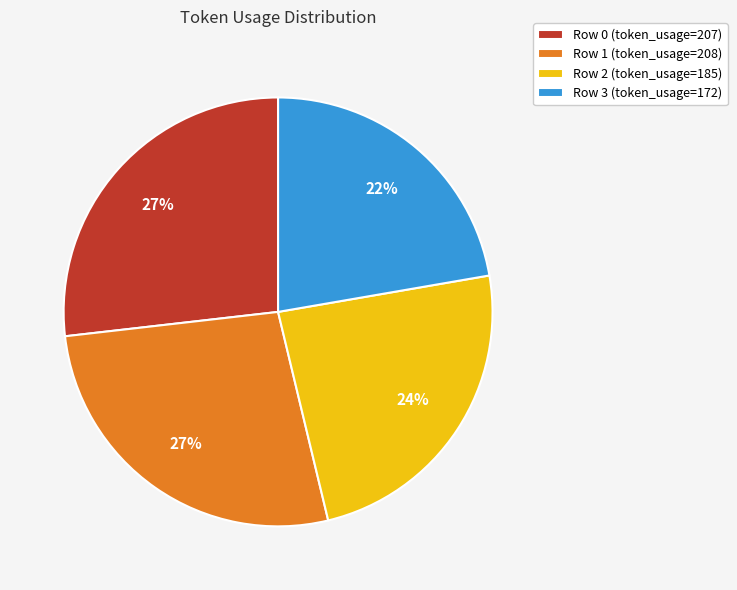

To the nearest percent, what is the difference between the Row 0 and Row 3 slice percentages?

5%